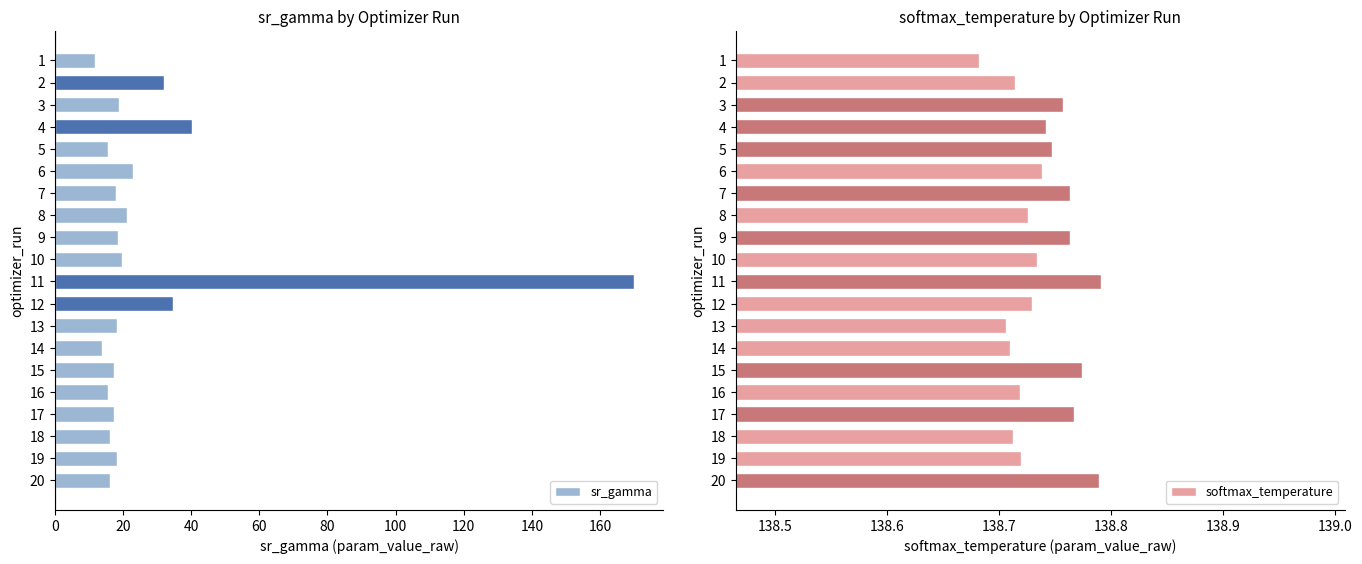

What is the sum of the sr_gamma values at 10 and 1?

31.5